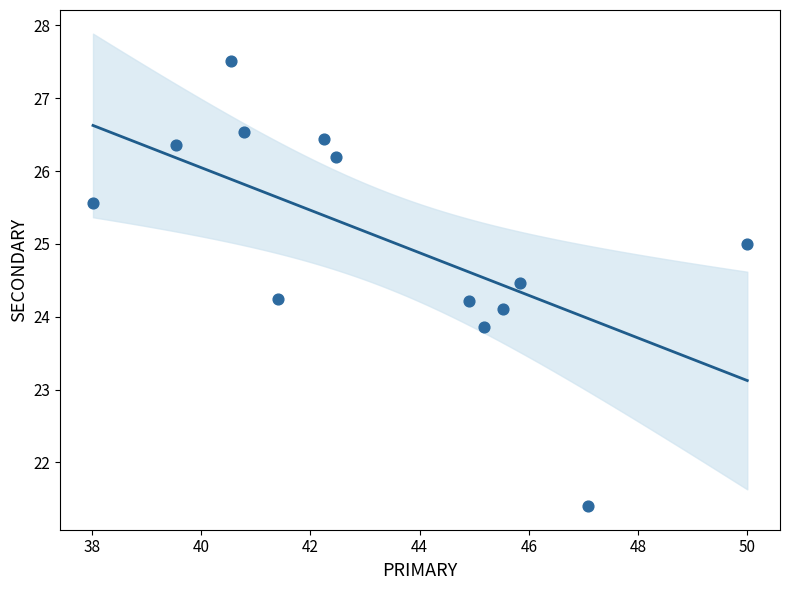

What is the range of Y values (max minus min)?

6.1